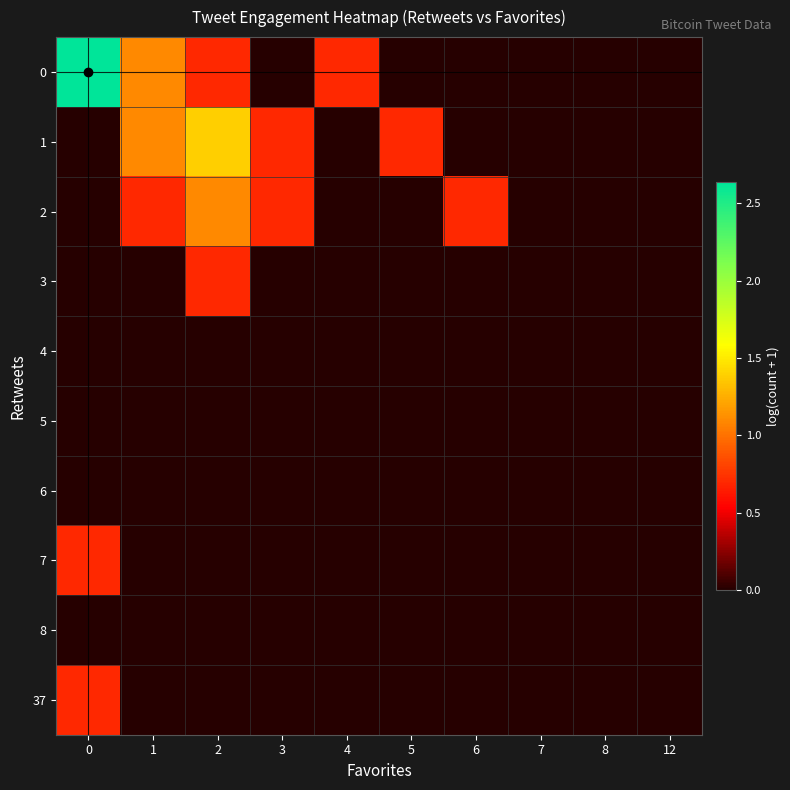

Reading left to right, what are all the values shown in this chart?

0: 0=2.6	1=1.1	2=0.7	3=0.0	4=0.7	5=0.0	6=0.0	7=0.0	8=0.0	12=0.0
1: 0=0.0	1=1.1	2=1.4	3=0.7	4=0.0	5=0.7	6=0.0	7=0.0	8=0.0	12=0.0
2: 0=0.0	1=0.7	2=1.1	3=0.7	4=0.0	5=0.0	6=0.7	7=0.0	8=0.0	12=0.0
3: 0=0.0	1=0.0	2=0.7	3=0.0	4=0.0	5=0.0	6=0.0	7=0.0	8=0.0	12=0.0
4: 0=0.0	1=0.0	2=0.0	3=0.0	4=0.0	5=0.0	6=0.0	7=0.0	8=0.0	12=0.0
5: 0=0.0	1=0.0	2=0.0	3=0.0	4=0.0	5=0.0	6=0.0	7=0.0	8=0.0	12=0.0
6: 0=0.0	1=0.0	2=0.0	3=0.0	4=0.0	5=0.0	6=0.0	7=0.0	8=0.0	12=0.0
7: 0=0.7	1=0.0	2=0.0	3=0.0	4=0.0	5=0.0	6=0.0	7=0.0	8=0.0	12=0.0
8: 0=0.0	1=0.0	2=0.0	3=0.0	4=0.0	5=0.0	6=0.0	7=0.0	8=0.0	12=0.0
37: 0=0.7	1=0.0	2=0.0	3=0.0	4=0.0	5=0.0	6=0.0	7=0.0	8=0.0	12=0.0